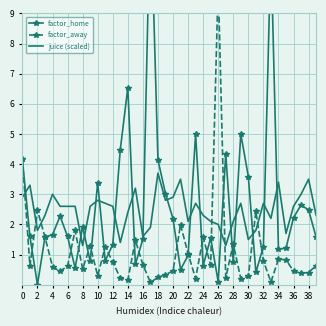

What is the difference between the second highest and minimum values in the factor_home series?

11.1